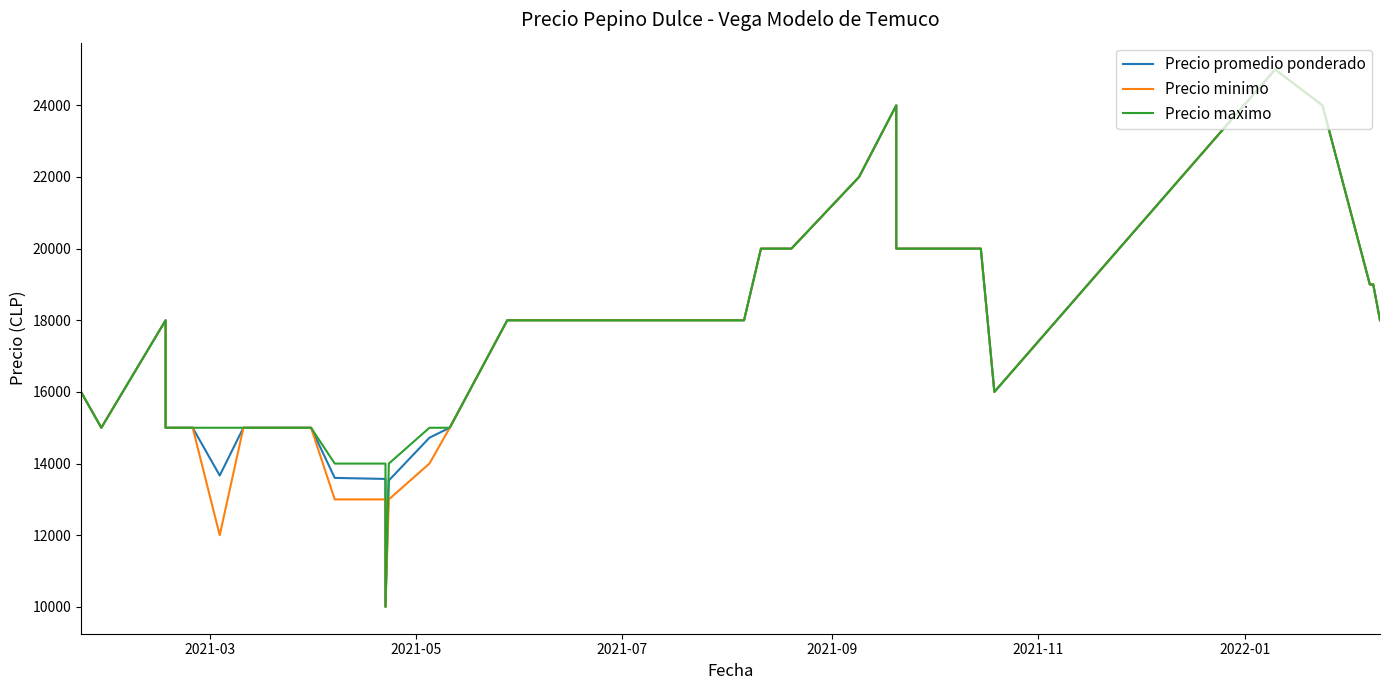

How many lines are shown in the chart?

3